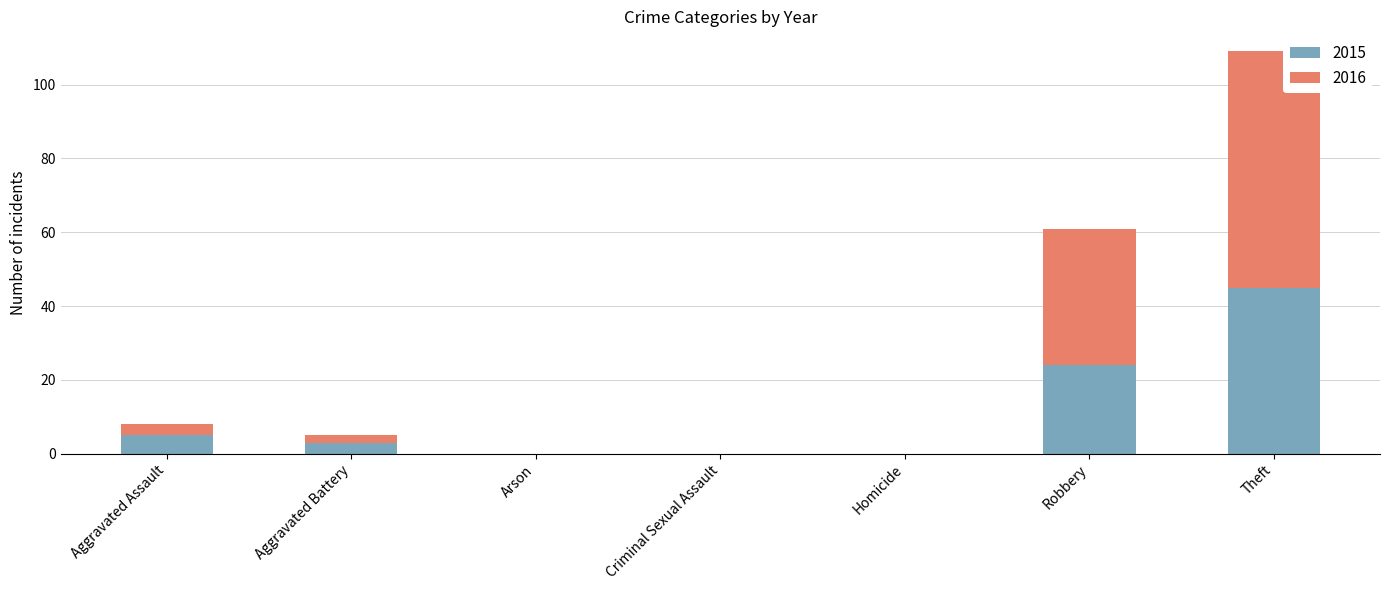

What is the sum of the 2015 values at Robbery and Homicide?

24